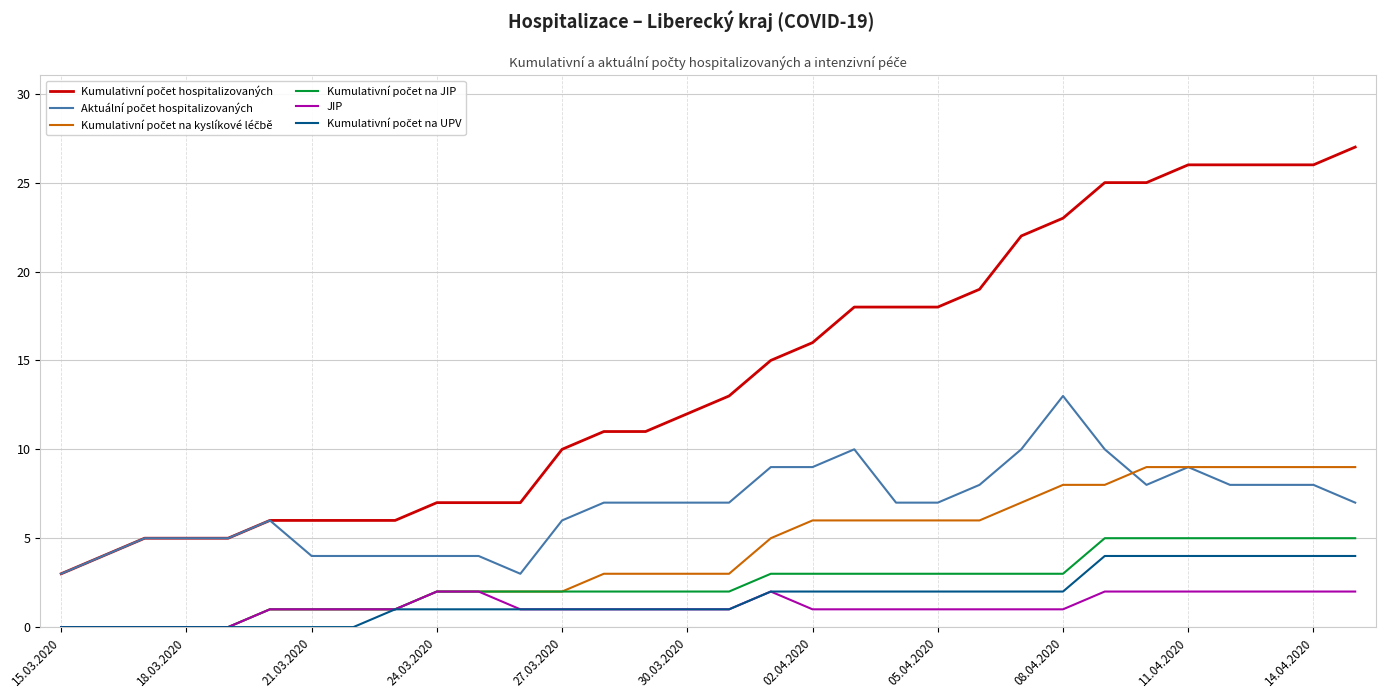

What is the value of the Kumulativní počet na JIP point at the 29th from the left?

5